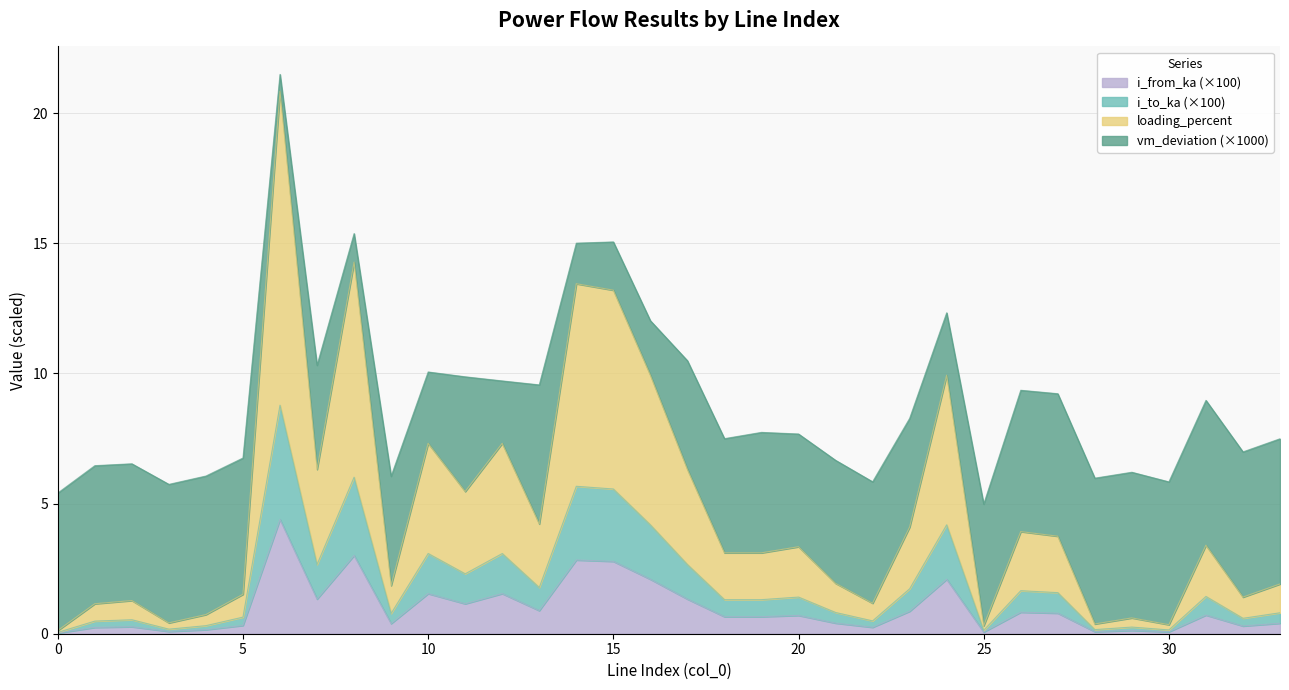

What is the value of the i_to_ka point at the 3rd from the left?

0.5